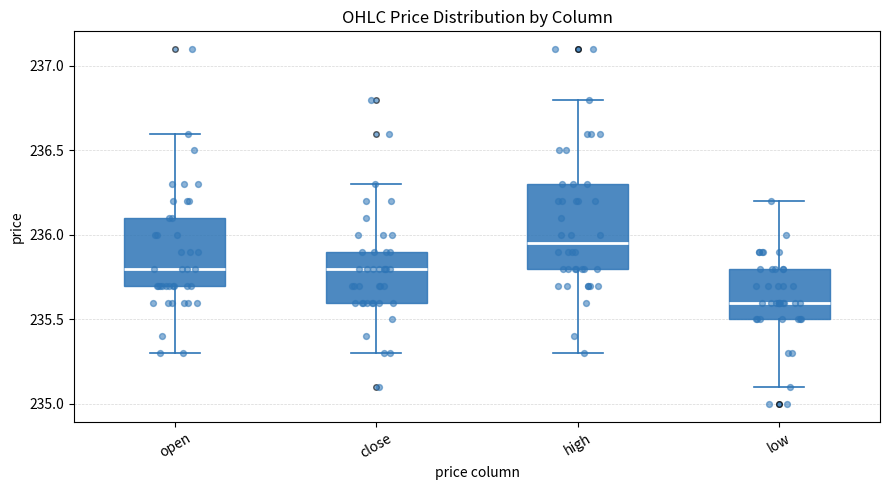

Reading left to right, read every box against the y-axis: the position of its median line, the range the box covers, and the ends of its whiskers. The values are not printed on the chart, so give them approximately, as read against the axis.

open: median 235.80, box 235.70 to 236.10, whiskers 235.30 to 236.60
close: median 235.80, box 235.60 to 235.90, whiskers 235.30 to 236.30
high: median 235.95, box 235.80 to 236.30, whiskers 235.30 to 236.80
low: median 235.60, box 235.50 to 235.80, whiskers 235.10 to 236.20